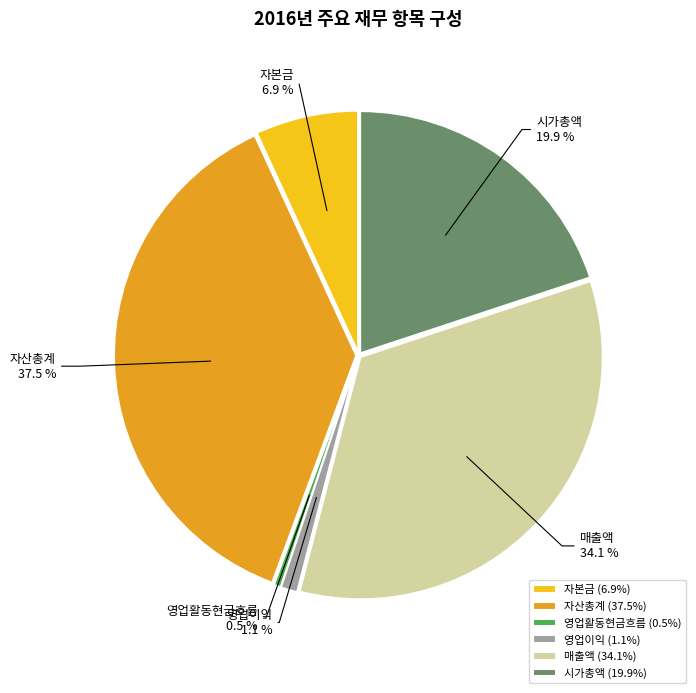

To the nearest percent, what is the difference between the 자산총계 and 영업활동현금흐름 slice percentages?

37%